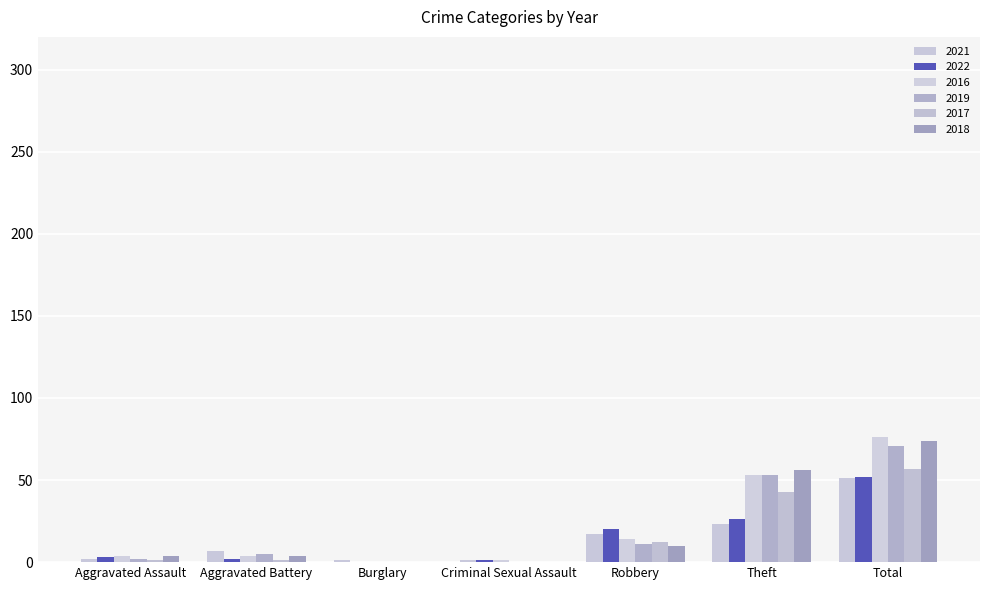

Where is 2021 nearest to the value 26?

Theft